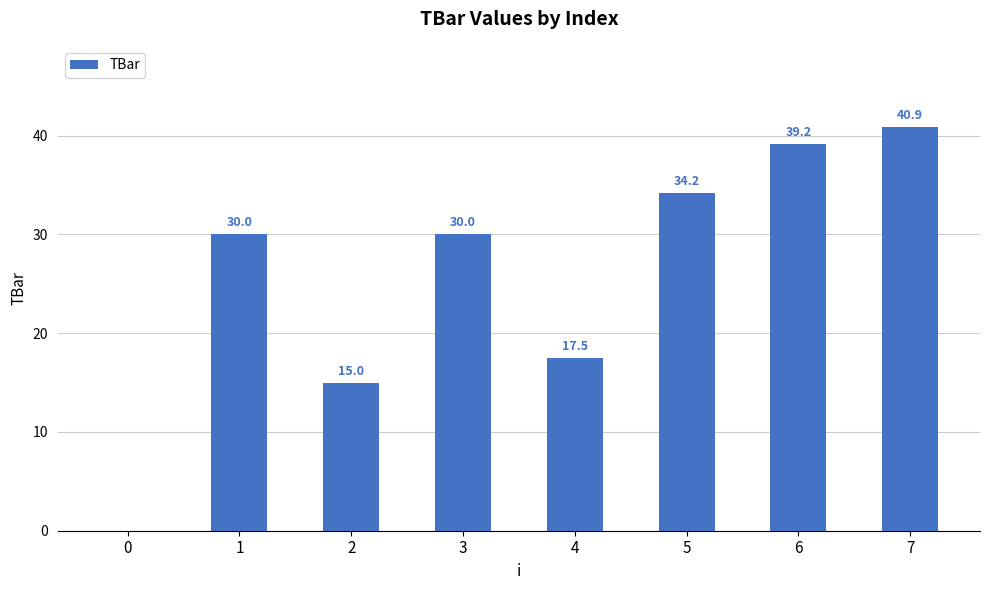

How many series are shown in this chart?

1